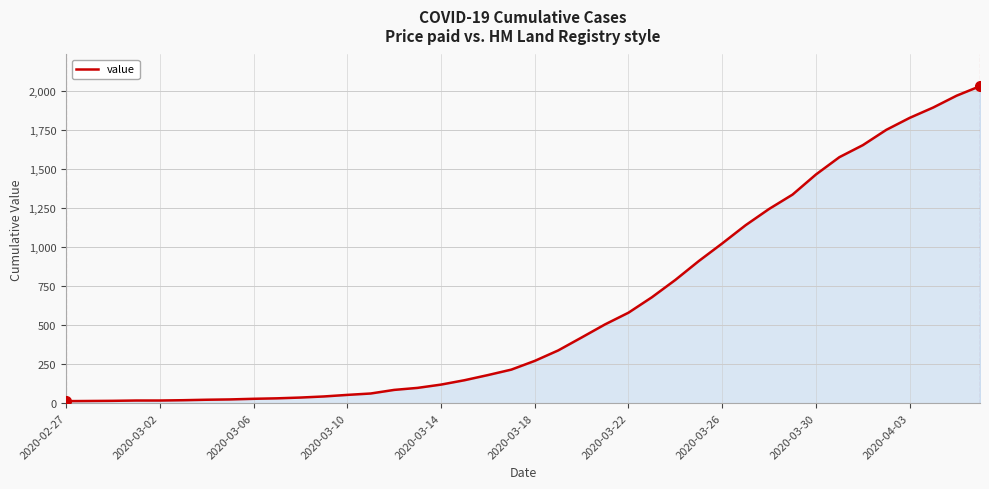

What is the greatest value displayed?

2032